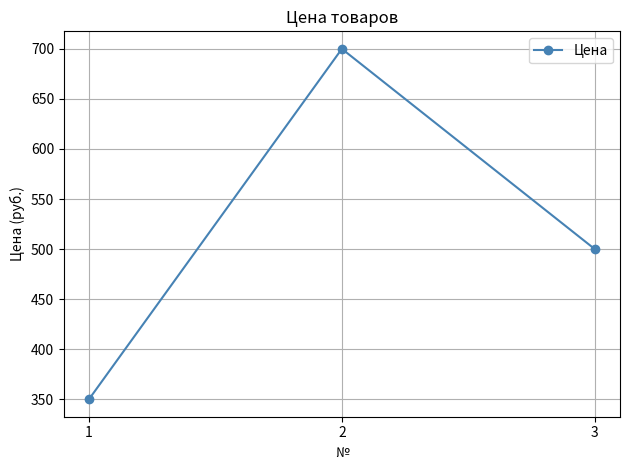

How many lines are shown in the chart?

1